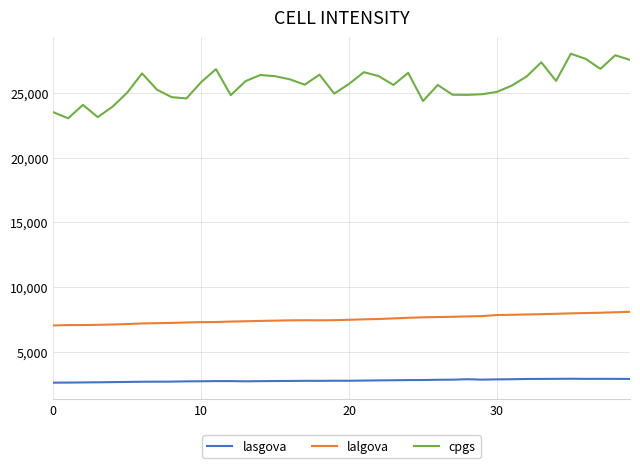

What is the greatest value displayed?

28035